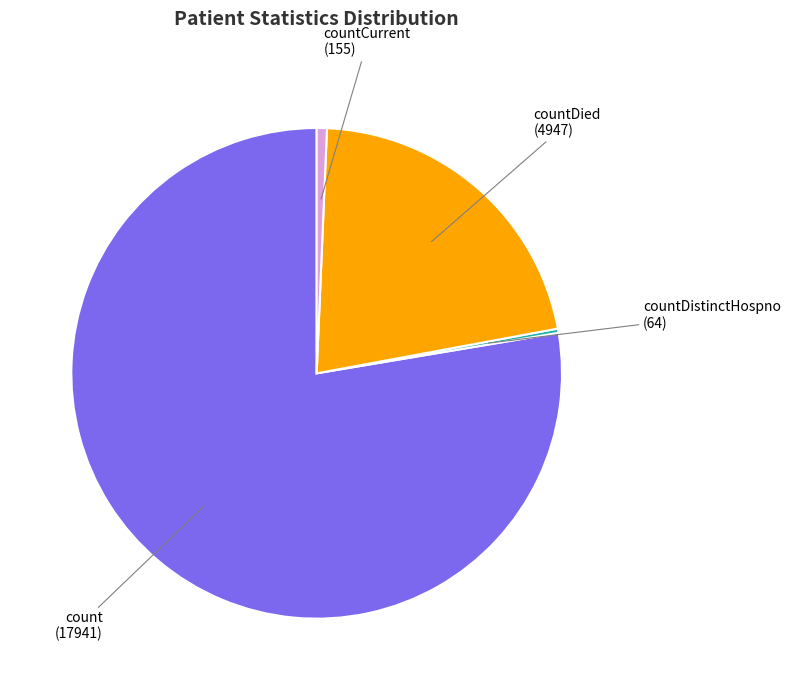

Is countDied the majority of the pie?

No